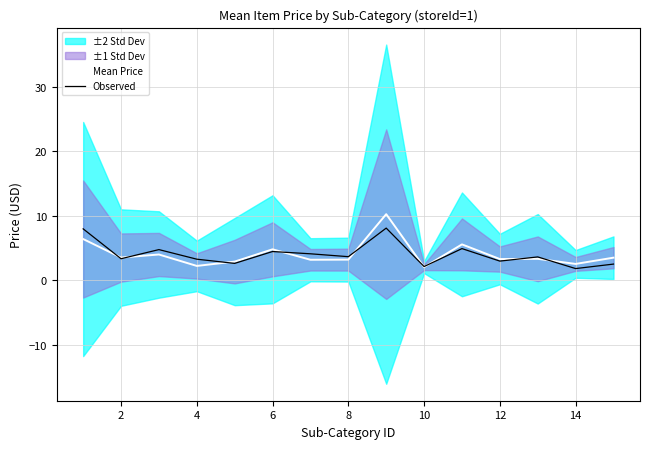

Is it true that Observed equals 1.1 at 9?

False